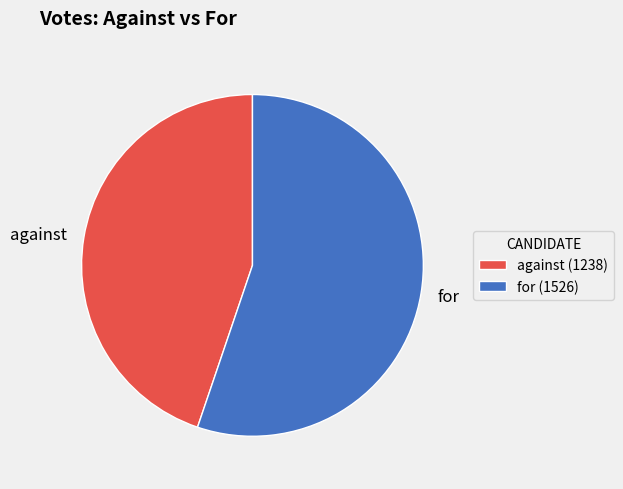

The for slice represents 47% of the pie. True or false?

False